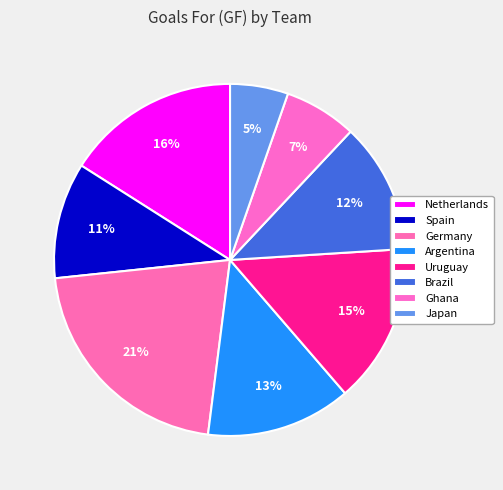

Combined, what portion of the pie is Brazil and Spain?

22.7%